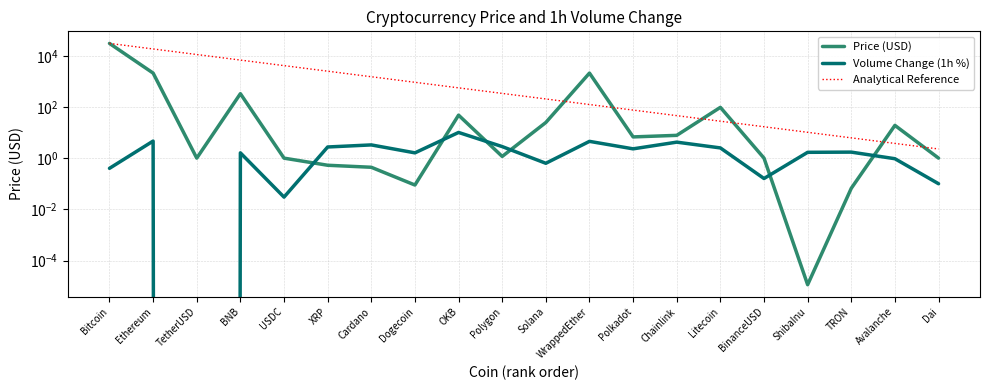

True or false: Analytical Reference has more than 0 interior local peaks.

False